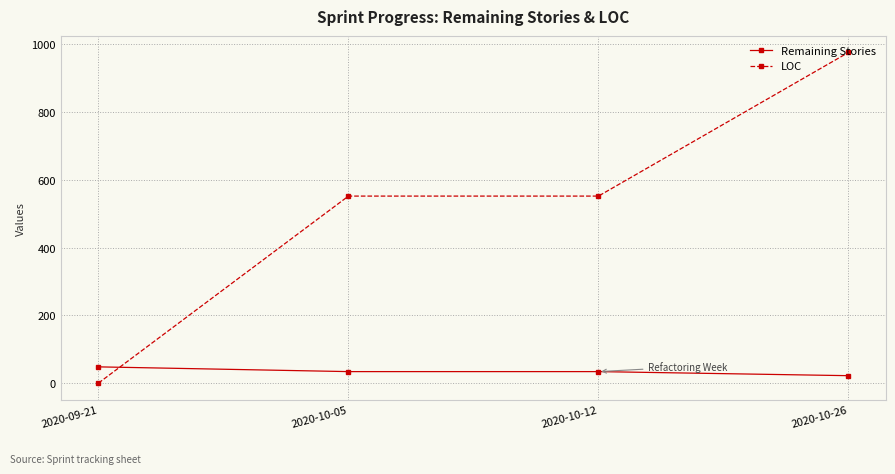

Reading left to right, what are all the values shown in this chart?

Remaining Stories: 2020-09-21=48	2020-10-05=34	2020-10-12=34	2020-10-26=22
LOC: 2020-09-21=0	2020-10-05=552	2020-10-12=552	2020-10-26=976